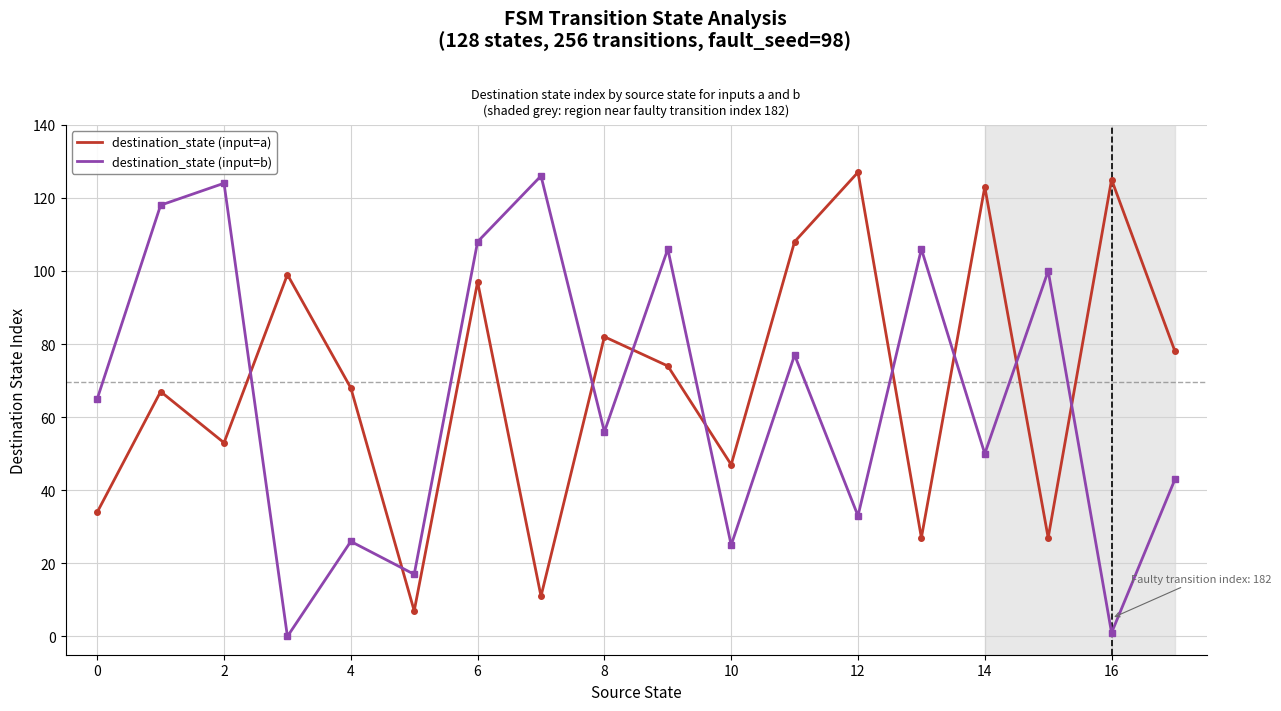

At how many categories does at least one series exceed 111?

6